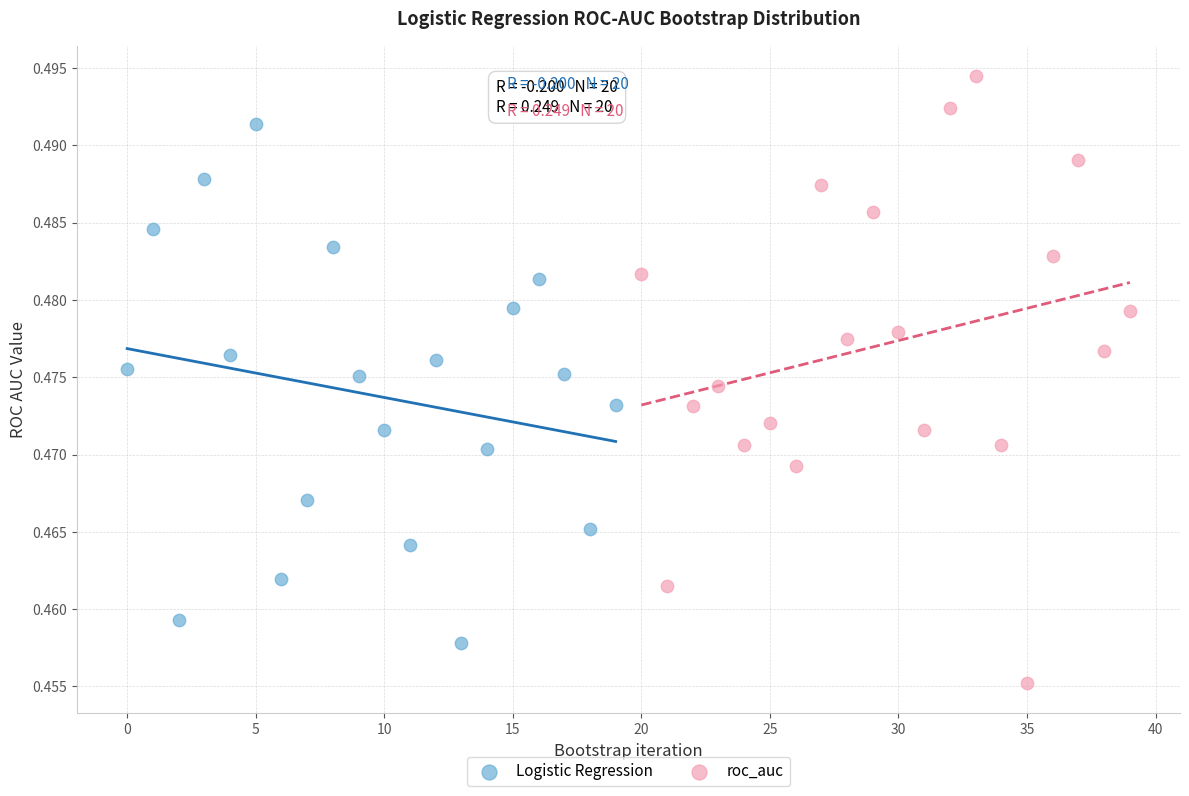

Which series has the largest Y range (max minus min)?

roc_auc